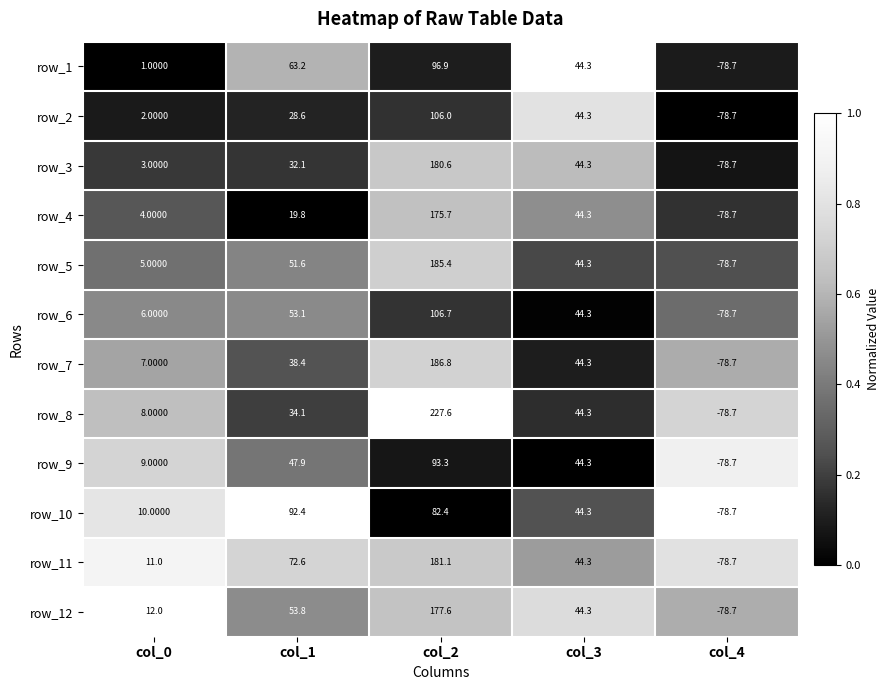

At which category is the sum across all series the highest?

col_2